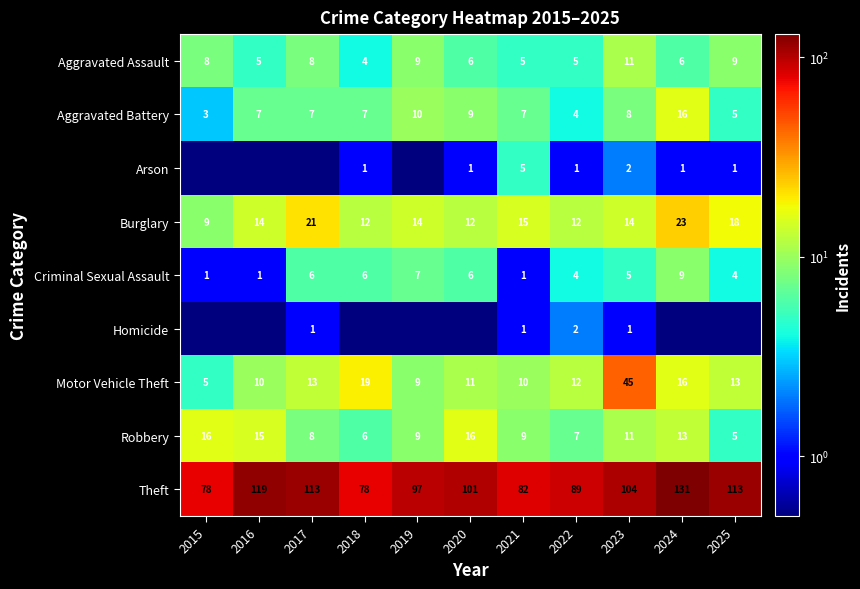

At which label does Criminal Sexual Assault reach its peak?

2024